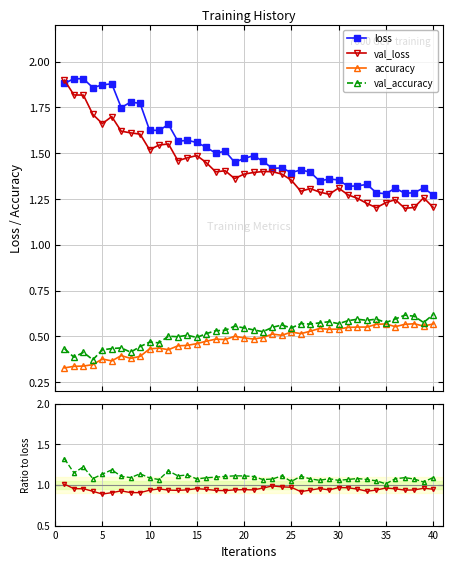

Count the val_loss values in the range 1 to 2.

40